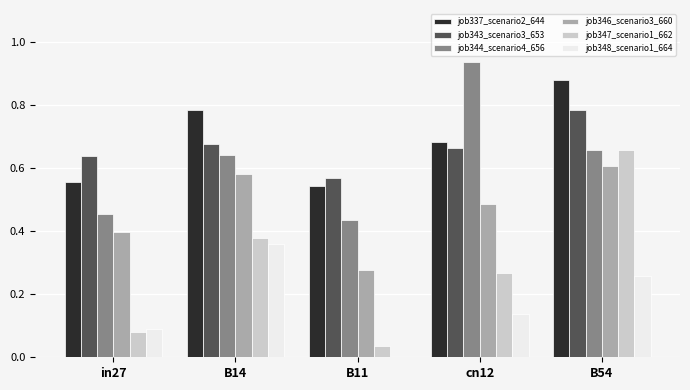

The value of job348_scenario1_664 at in27 is 0.0. True or false?

False